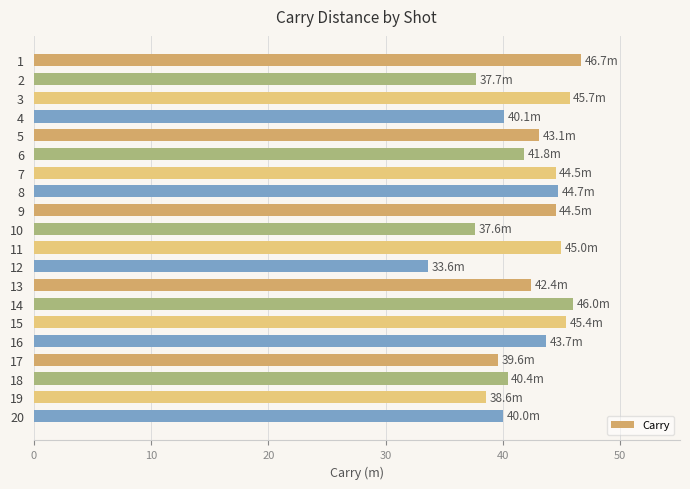

Read the value at 17.

39.6